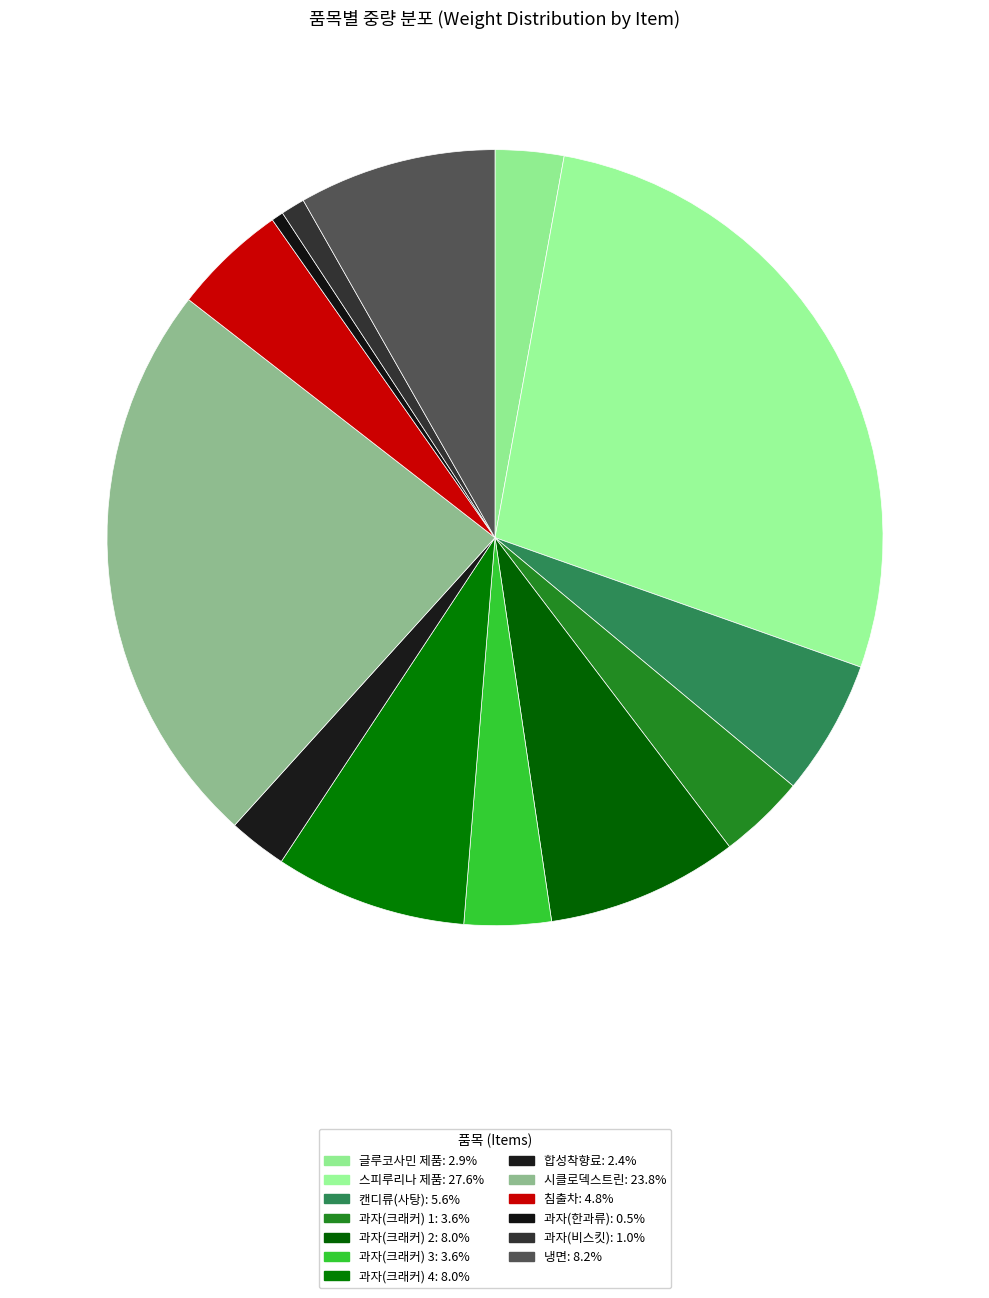

To the nearest percent, what portion does 스피루리나 제품 represent?

28%